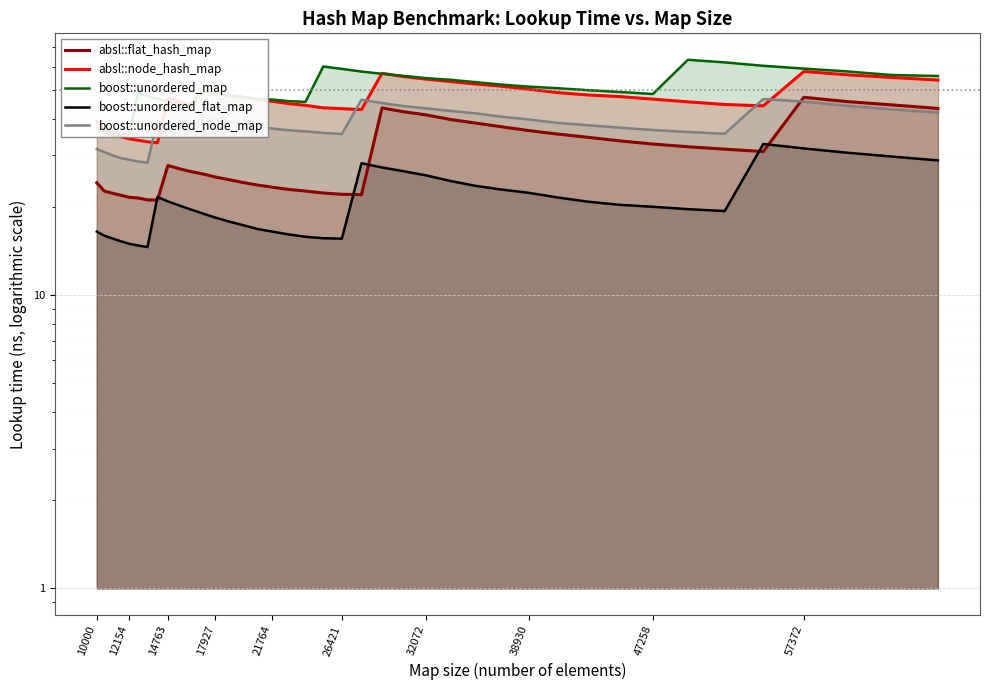

Reading right to left, extract all data points from this chart.

absl::flat_hash_map: 43.3	44.6	45.8	47.3	30.9	31.5	32.1	32.8	33.6	34.6	35.4	36.4	37.5	38.7	39.8	41.2	42.2	43.5	22.0	22.1	22.3	22.7	22.9	23.3	23.8	24.2	24.8	25.3	25.9	26.4	27.0	27.7	21.1	21.1	21.5	21.6	21.9	22.3	22.7	24.2
absl::node_hash_map: 54.2	55.3	56.5	57.9	44.2	44.7	45.6	46.6	47.6	48.2	49.1	50.4	51.6	52.5	53.6	54.6	55.7	57.1	42.9	43.3	43.5	44.4	45.0	45.9	46.6	47.4	48.1	48.9	49.9	44.6	45.8	47.1	33.1	33.4	33.7	34.2	34.8	35.4	36.1	39.3
boost::unordered_map: 55.9	56.4	58.0	59.3	60.6	62.2	63.5	48.6	49.3	50.0	50.8	51.5	52.3	53.3	54.3	55.0	55.9	56.9	57.9	59.1	60.3	45.6	45.9	46.5	46.9	47.4	48.0	48.9	49.4	43.9	44.8	45.8	46.8	47.8	49.1	35.3	35.6	36.1	36.6	37.2
boost::unordered_flat_map: 28.8	29.7	30.6	31.7	32.8	19.4	19.7	20.0	20.3	20.8	21.5	22.3	22.9	23.6	24.5	25.6	26.5	27.3	28.2	15.6	15.6	15.8	16.1	16.5	16.8	17.4	17.9	18.4	19.0	19.6	20.3	20.9	21.6	14.6	14.8	15.0	15.3	15.6	16.0	16.5
boost::unordered_node_map: 41.9	43.0	44.3	45.7	46.7	35.5	36.0	36.6	37.3	38.0	38.7	39.7	40.6	41.7	42.5	43.4	44.1	45.2	46.4	35.5	35.8	36.2	36.5	37.0	37.6	38.5	39.2	40.0	40.9	36.3	37.3	38.2	39.4	28.3	28.6	29.0	29.4	30.0	30.8	31.5